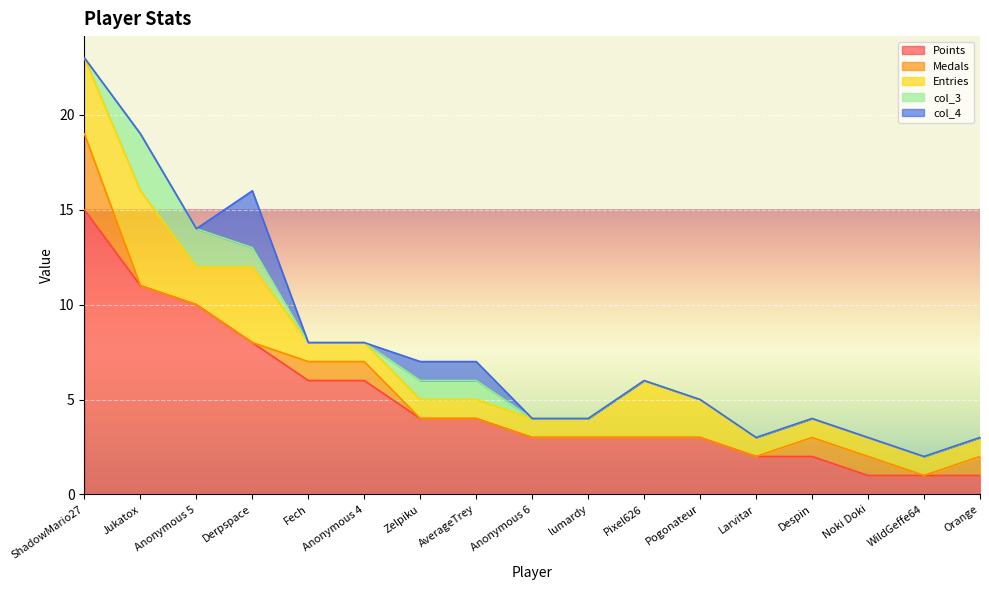

What is the difference between the second highest and second lowest values in the Medals series?

1